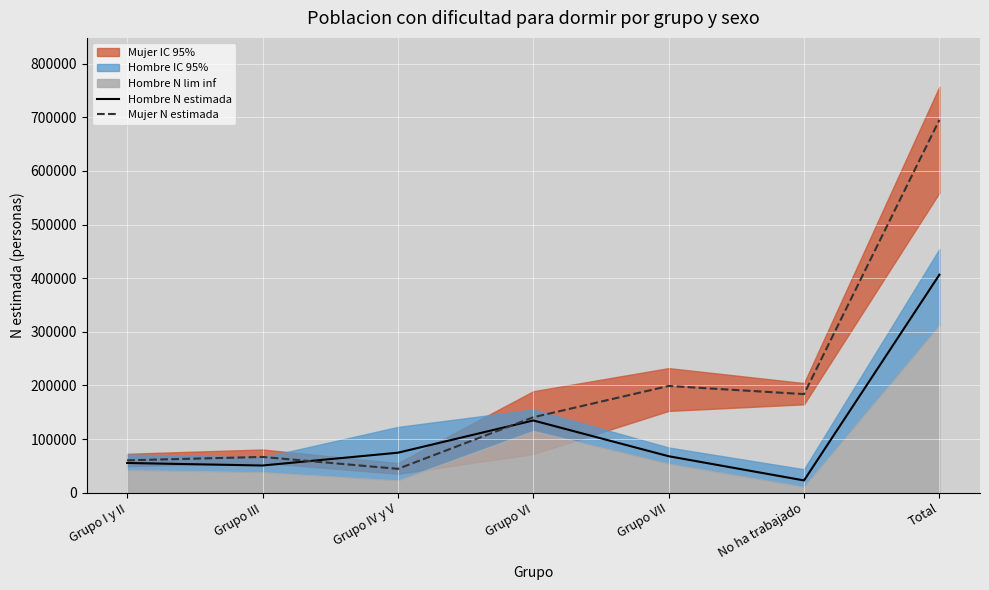

At which category is the sum across all series the highest?

Total